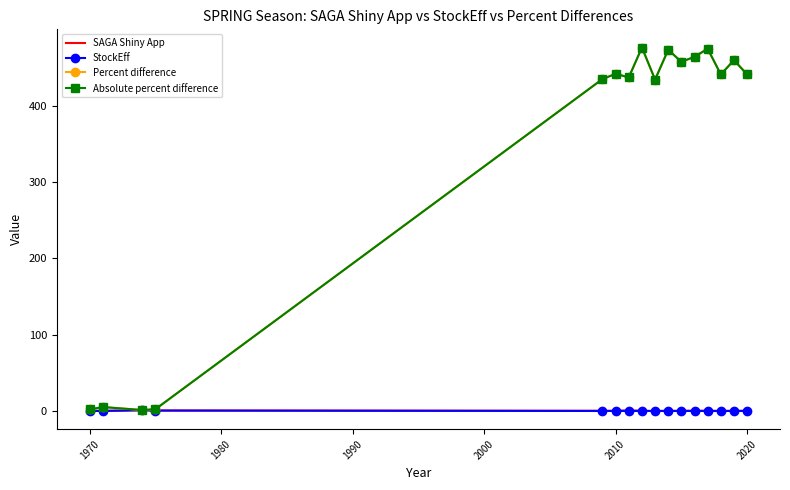

Reading left to right, extract all data points from this chart.

SAGA Shiny App: 0.3	0.1	1.0	0.6	0.4	0.4	0.8	0.4	0.1	0.3	0.3	0.5	0.3	0.3	0.3	0.4
StockEff: 0.3	0.2	1.1	0.6	0.1	0.1	0.2	0.1	0.0	0.1	0.1	0.1	0.1	0.0	0.1	0.1
Percent difference: 2.0	5.2	1.3	2.4	434.8	441.6	437.0	476.1	434.1	473.2	457.3	464.0	474.5	440.9	459.5	440.8
Absolute percent difference: 2.0	5.2	1.3	2.4	434.8	441.6	437.0	476.1	434.1	473.2	457.3	464.0	474.5	440.9	459.5	440.8